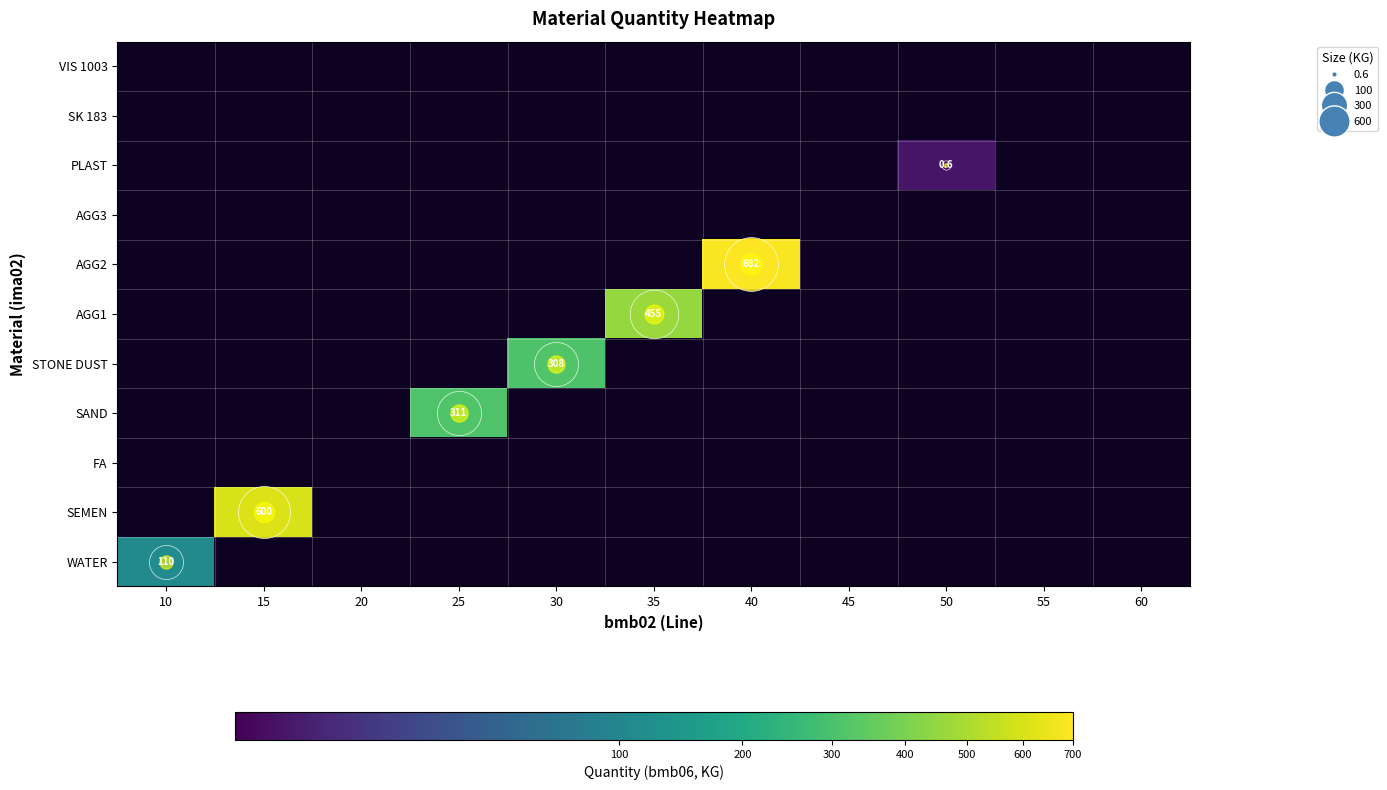

Count the number of data series in this chart.

11